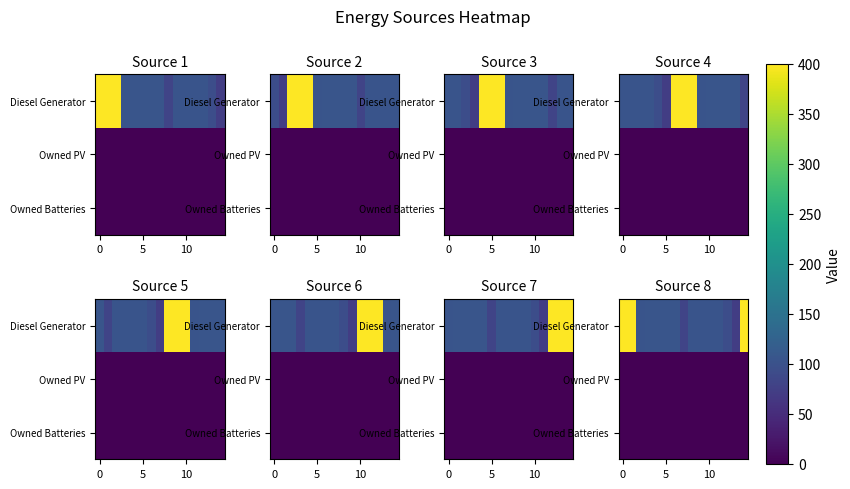

What is the difference between the maximum and minimum values in the row_0 series?

328